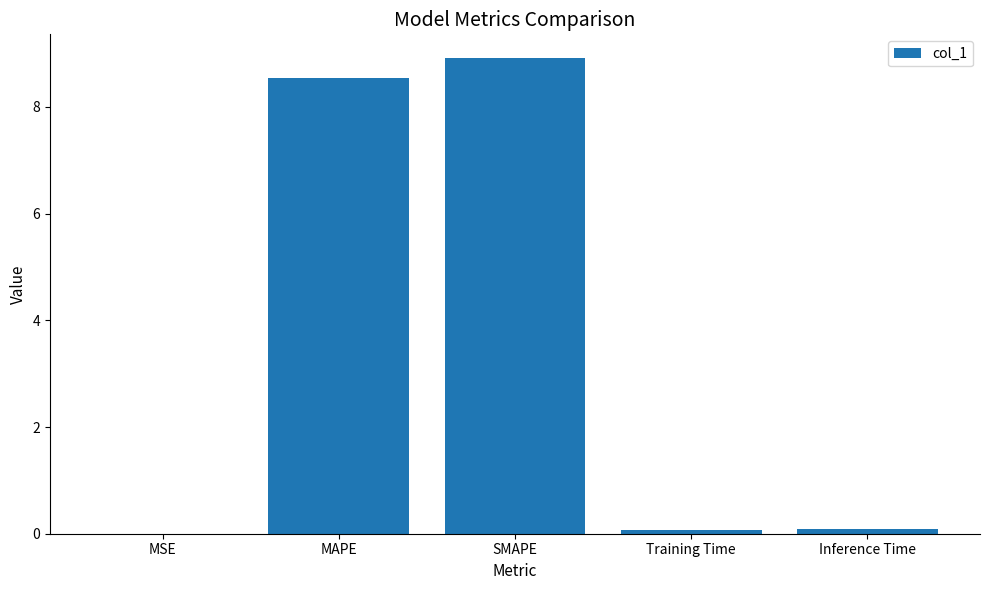

What is the sum of all values?

17.6